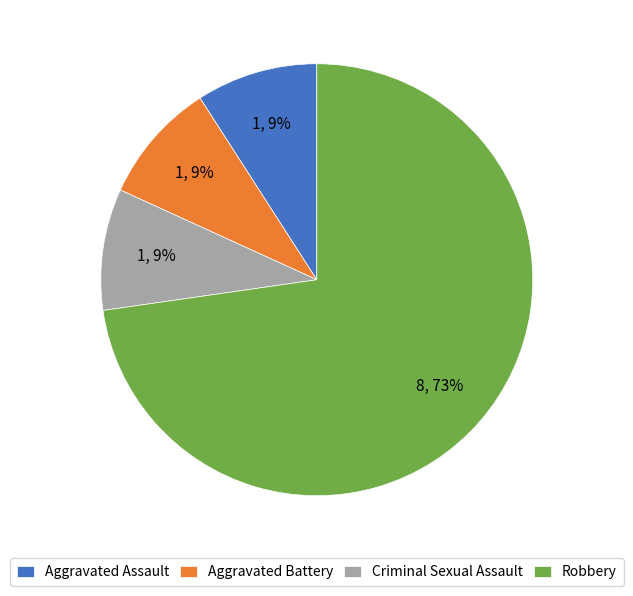

To the nearest percent, what percentage of the pie is Robbery?

73%